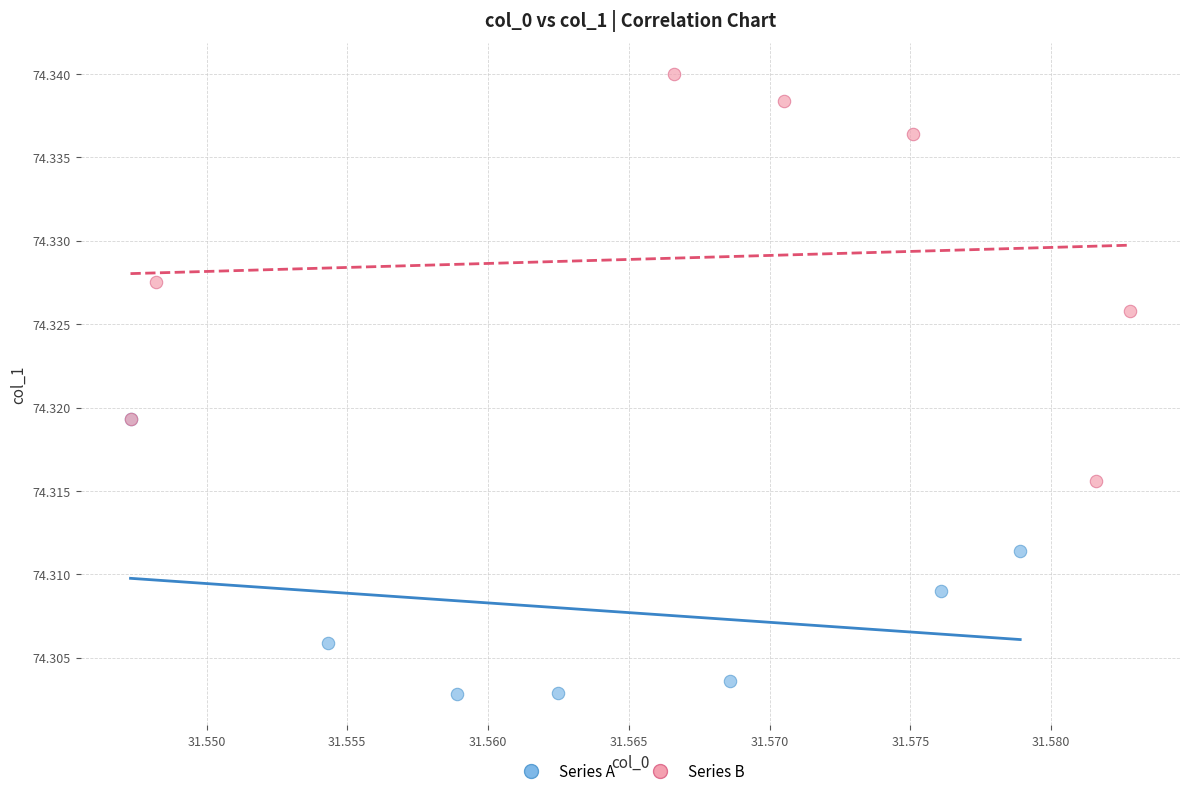

Which series has the largest Y range (max minus min)?

Series B